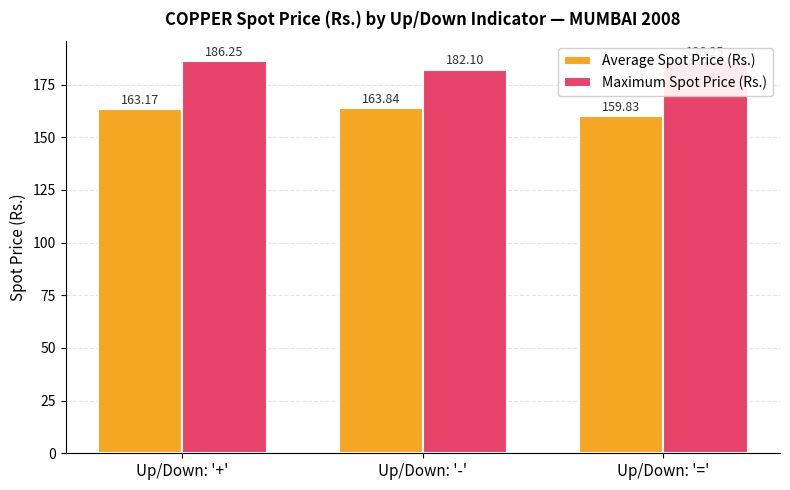

At Up/Down: '=', list the series in order from largest to smallest.

Maximum Spot Price (Rs.), Average Spot Price (Rs.)